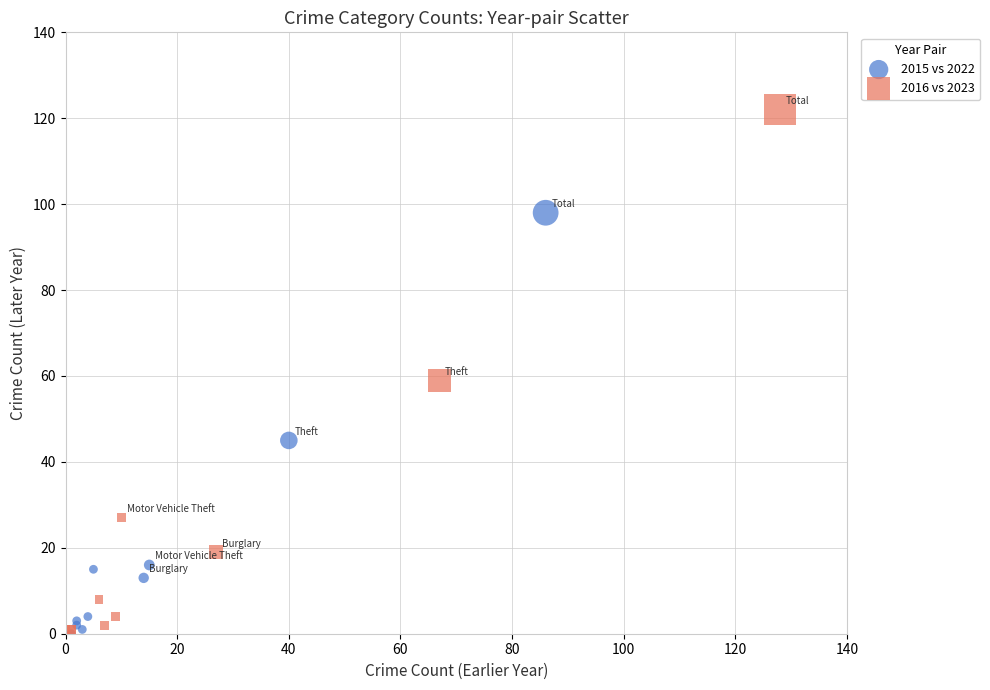

Which series contains the highest Y value?

2016 vs 2023